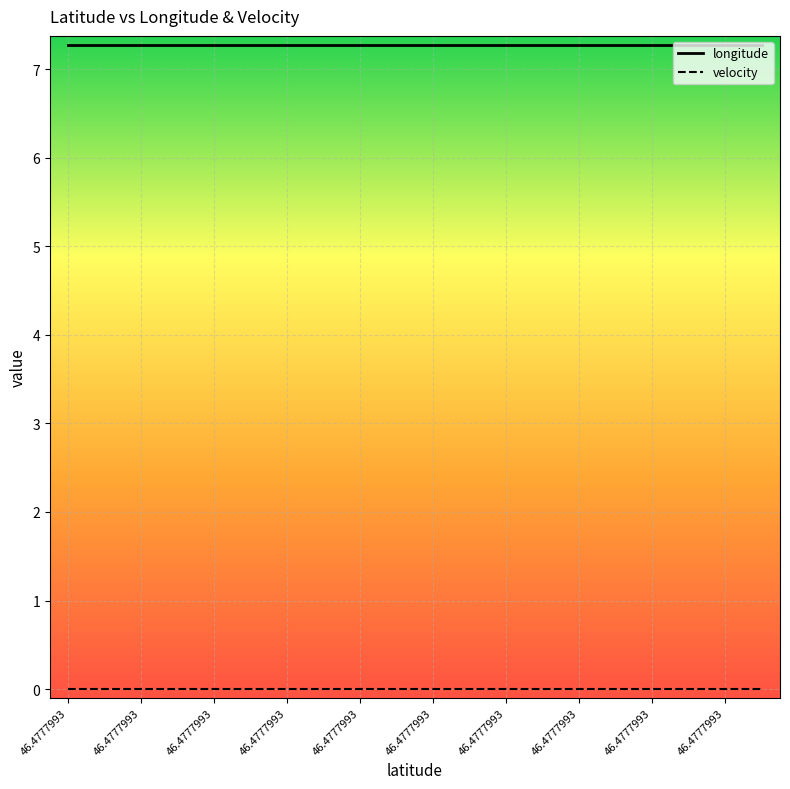

Does the chart display data point markers on the line(s)?

No